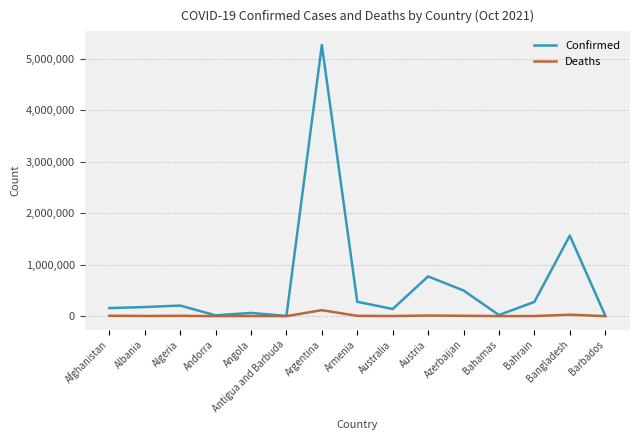

Where is Confirmed nearest to the value 2636916?

Bangladesh